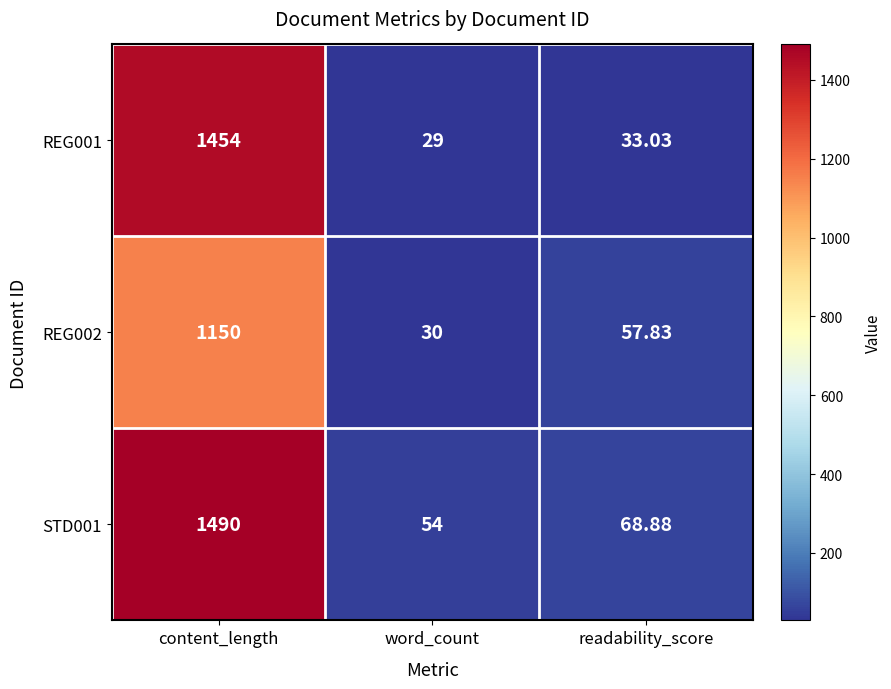

List the labels in order of REG001 value, smallest first.

word_count, readability_score, content_length